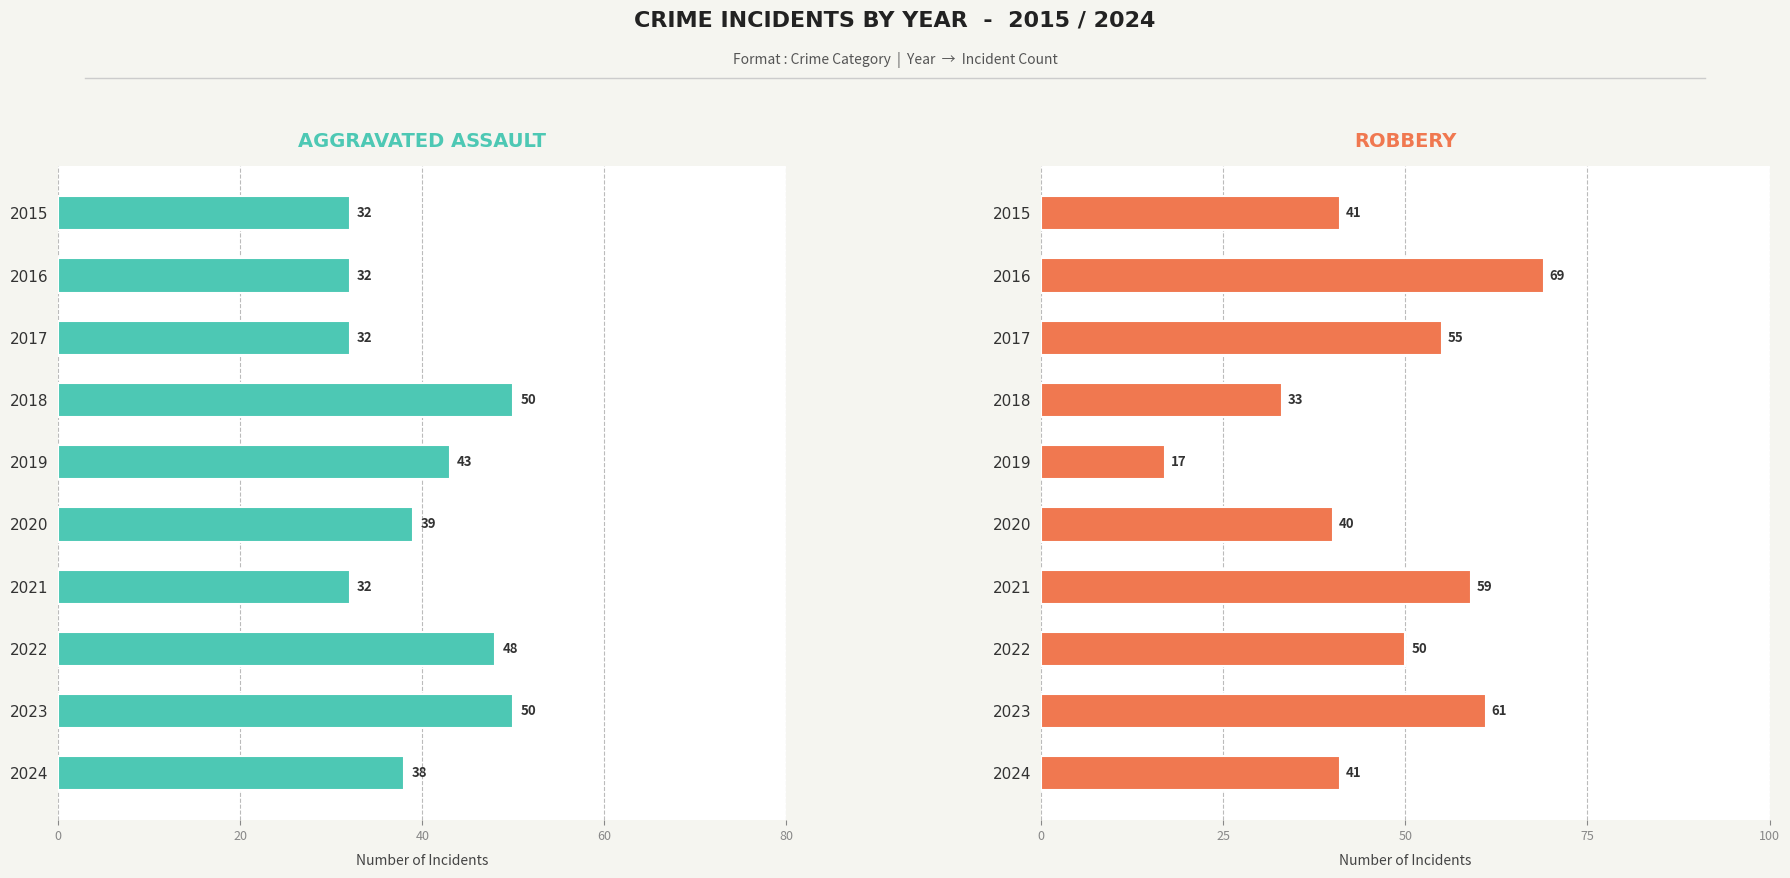

List the series in order of their overall mean, lowest first.

Aggravated Assault, Robbery